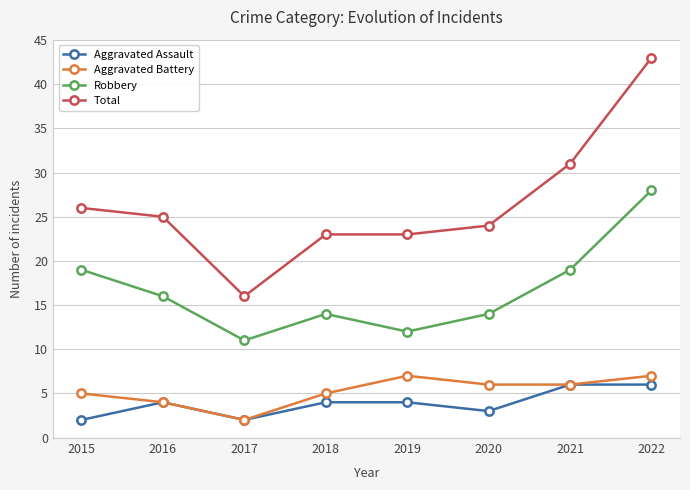

List the series in order of their peak value, lowest first.

Aggravated Assault, Aggravated Battery, Robbery, Total